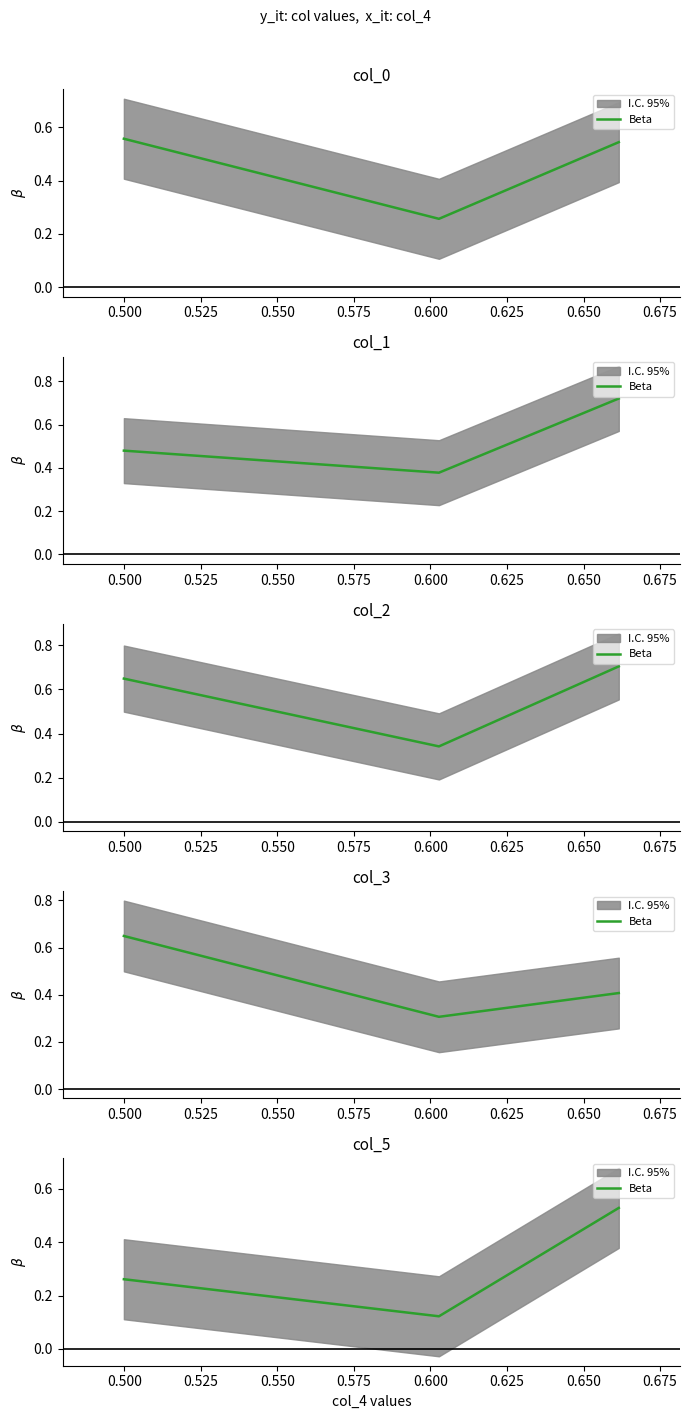

What is the difference between the second highest and minimum values?

0.1